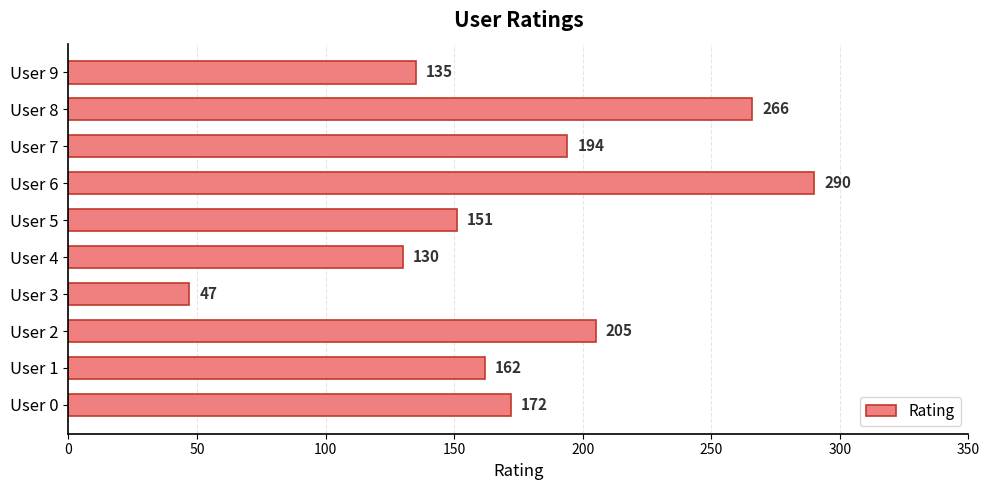

The chart shows a value of 151 at User 5. True or false?

True